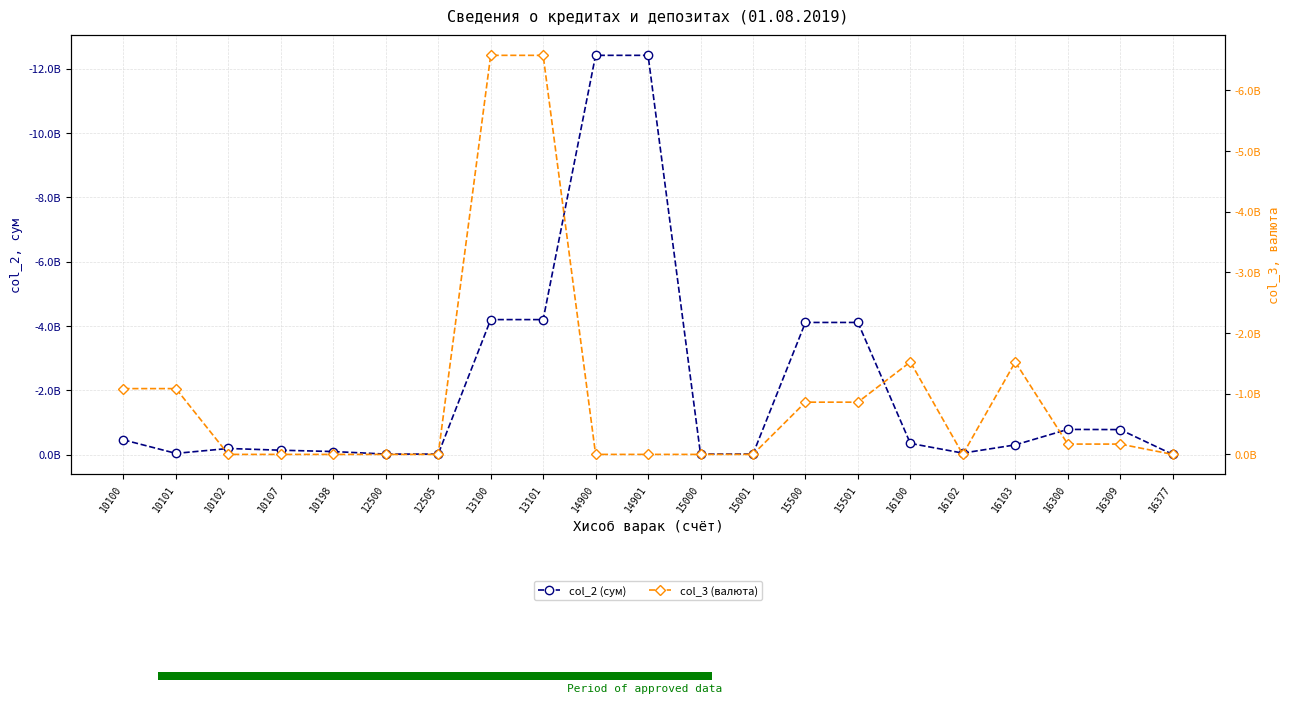

Reading right to left, list all the values displayed in this chart.

col_2 (сум): -5629314.5	-777604184.9	-783233499.4	-302049222.8	-46014170.0	-348063392.8	-4111210289.8	-4111210289.8	-16111108.0	-16111108.0	-12421986302.7	-12421986302.7	-4200000000.0	-4200000000.0	-15518204.5	-15518204.5	-95000000.0	-135778000.0	-190000000.0	-37288205.3	-458066205.3
col_3 (валюта): 0.0	-170091411.8	-170091411.8	-1523621491.8	0.0	-1523621491.8	-861050000.0	-861050000.0	0.0	0.0	0.0	0.0	-6578693281.4	-6578693281.4	0.0	0.0	0.0	0.0	0.0	-1084747061.9	-1084747061.9